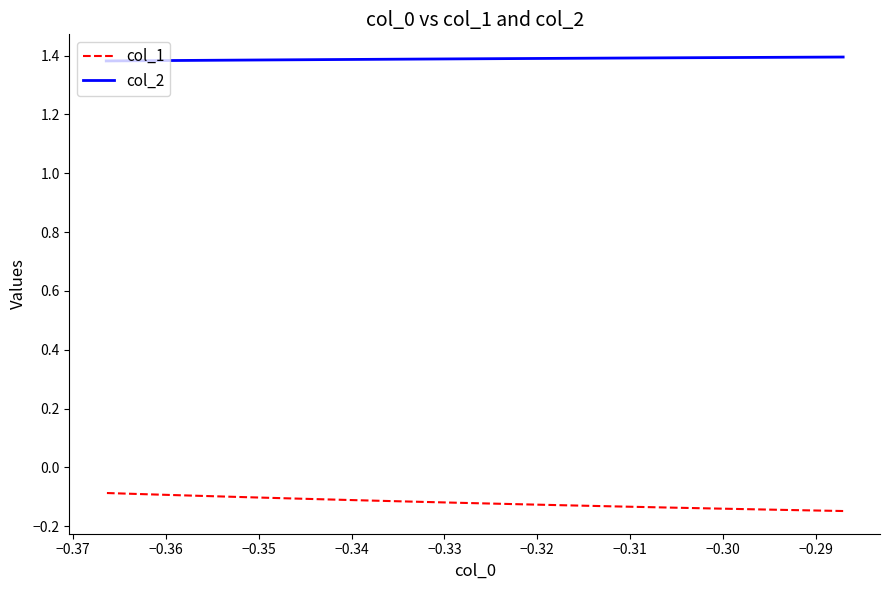

True or false: col_1 has more than 2 interior local peaks.

False